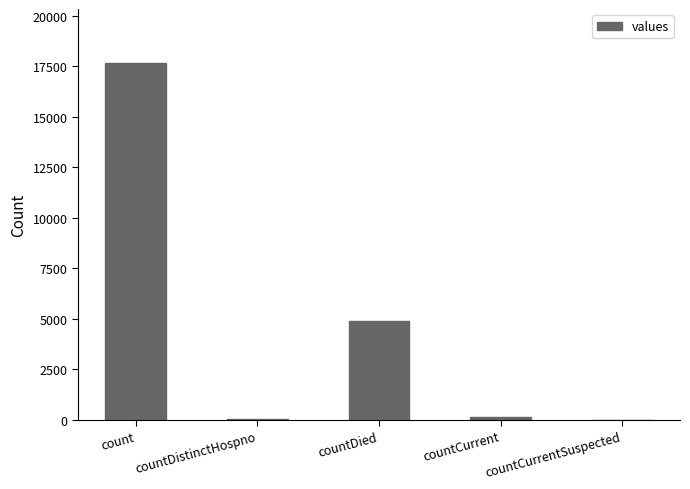

What is the sum of all values?

22767